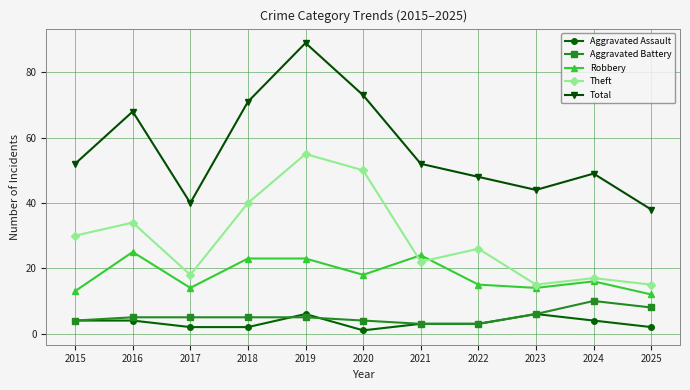

What is the minimum value for Theft?

15